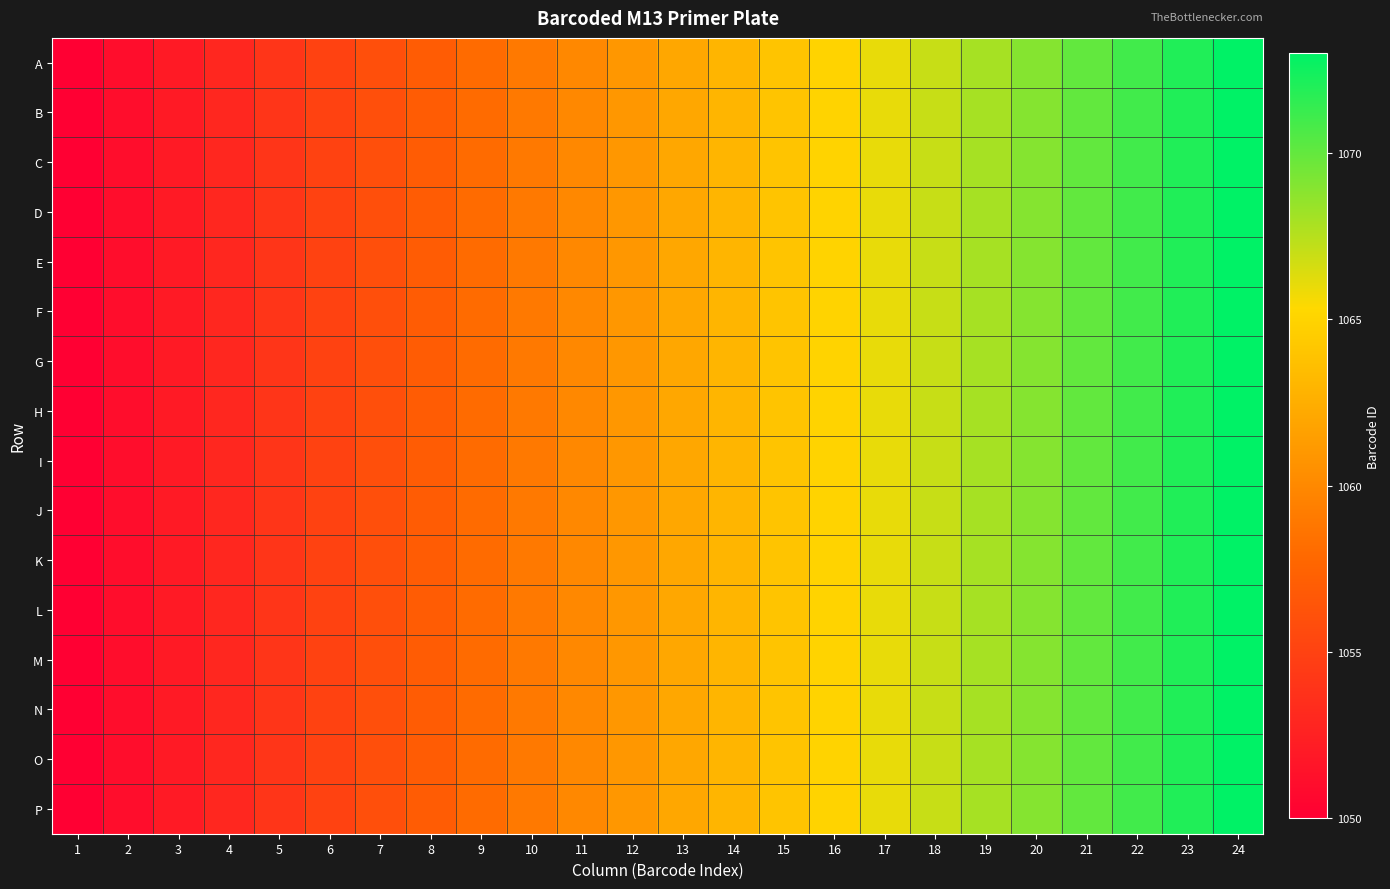

What is the total value across all series at 8?

16912